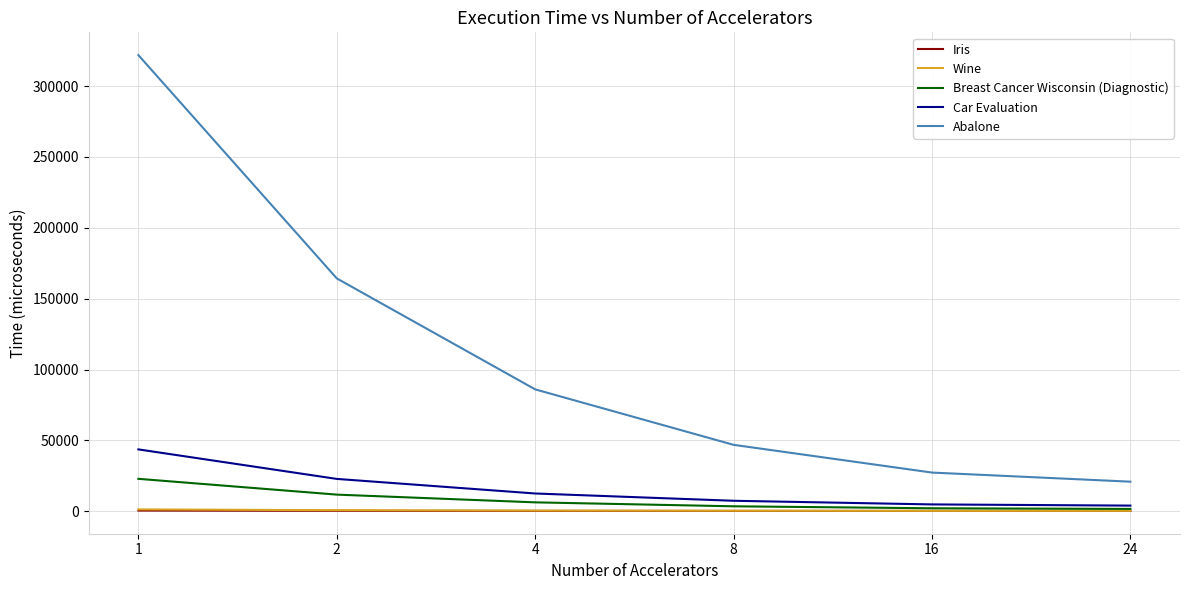

What is the difference between the maximum and minimum values in the Abalone series?

300927.0